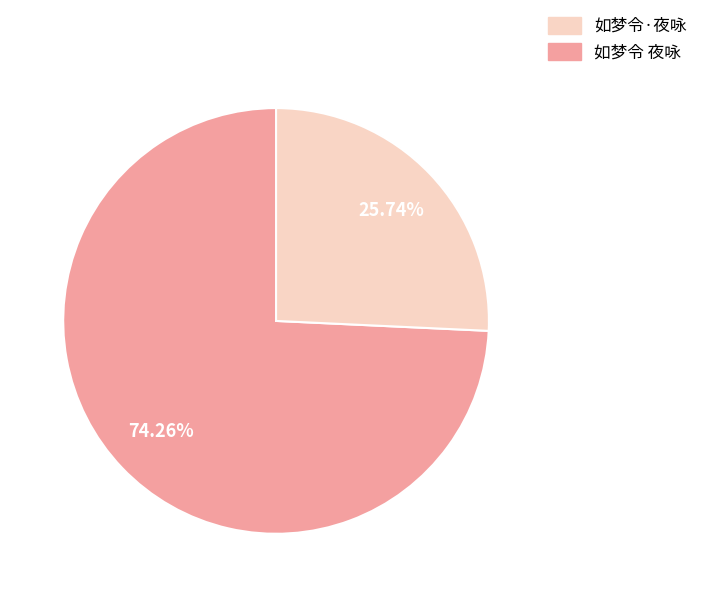

Is there a majority slice in this chart?

Yes